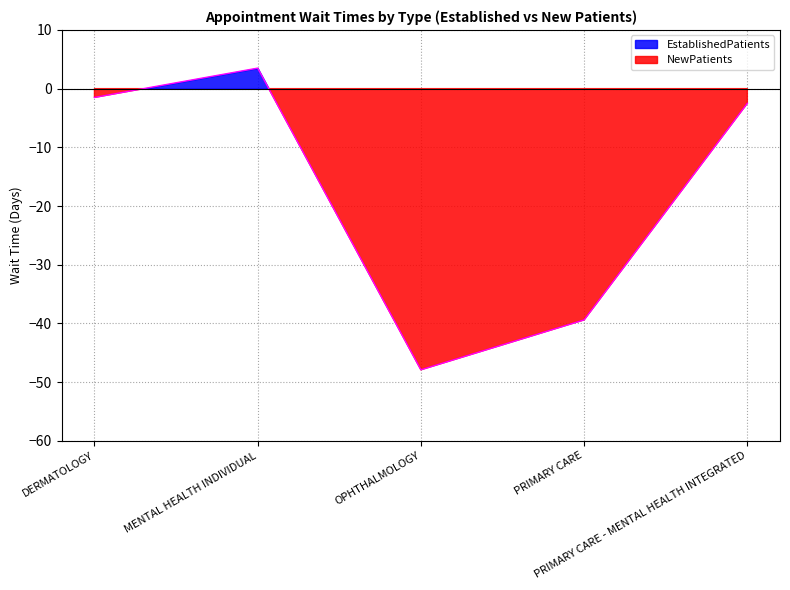

How many values are below -2?

3